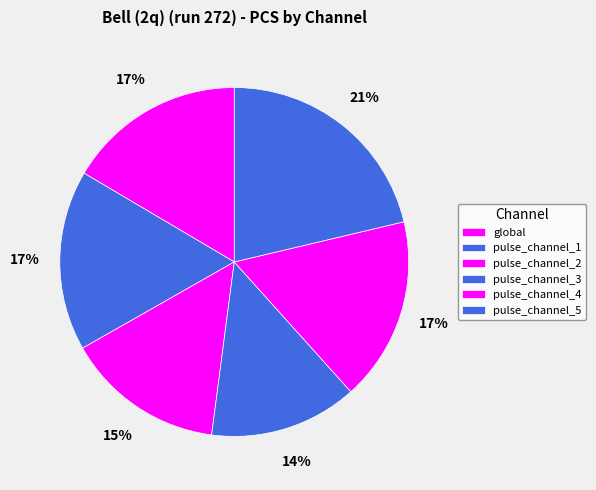

Rank the categories by value from lowest to highest.

pulse_channel_3, pulse_channel_2, global, pulse_channel_1, pulse_channel_4, pulse_channel_5